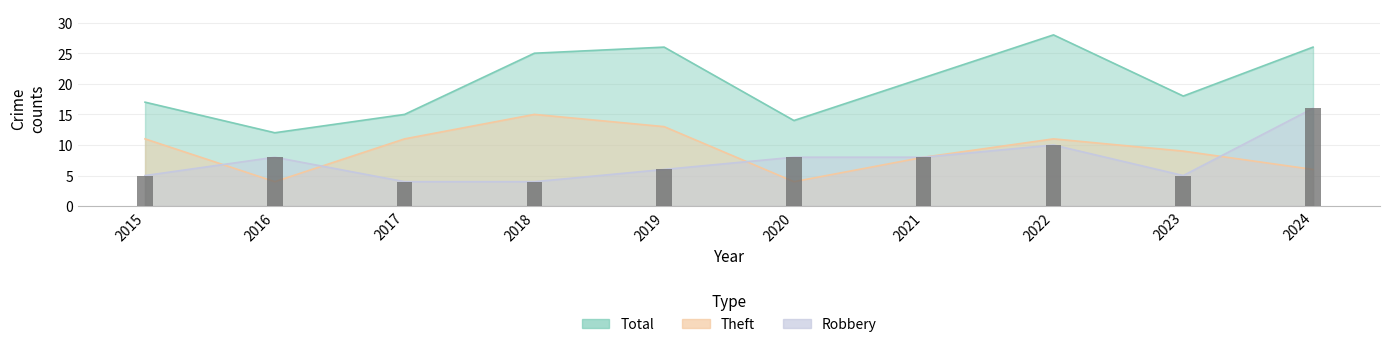

How many groups of bars are there?

10